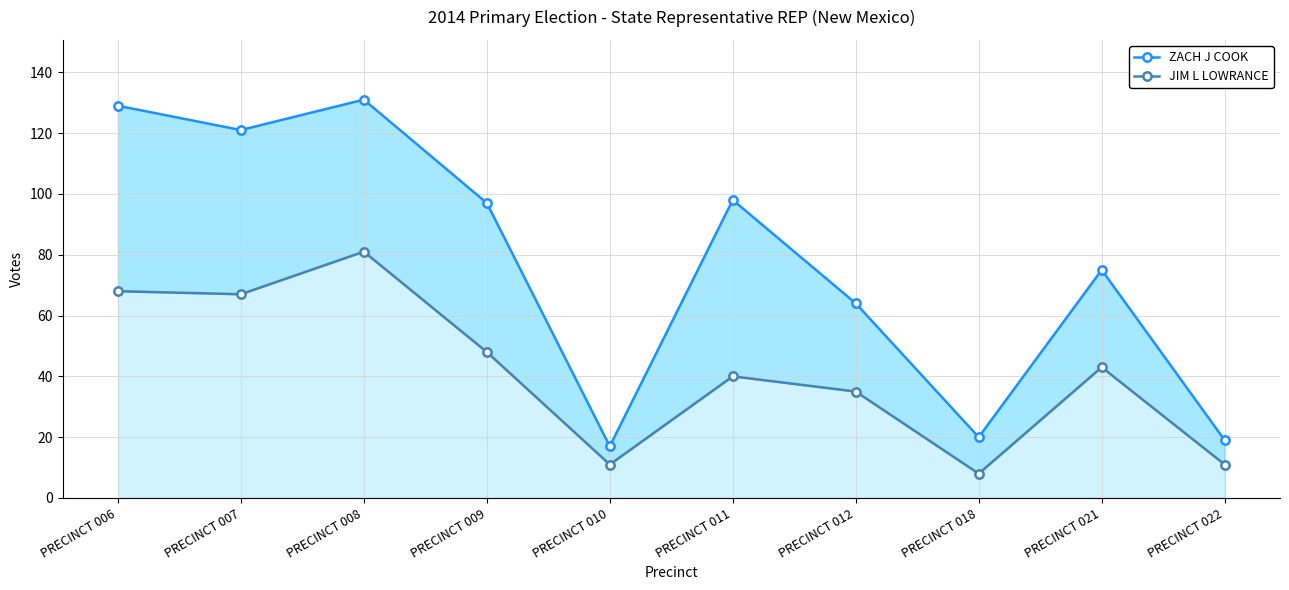

Where is ZACH J COOK nearest to the value 74?

PRECINCT 021